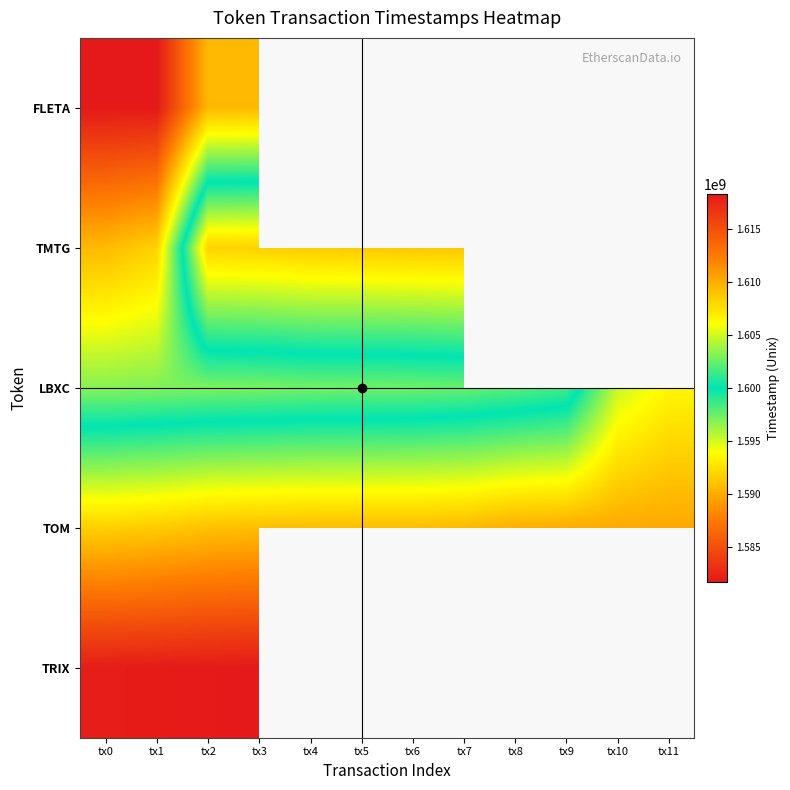

What is the difference between the second highest and second lowest values in the LBXC series?

7796333.0